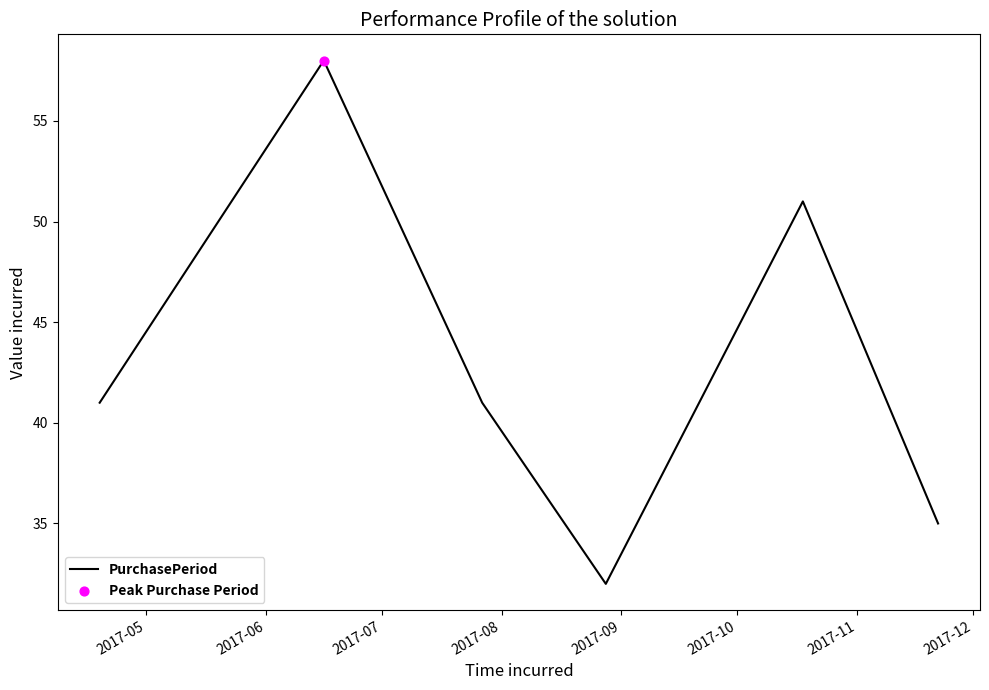

What is the sum of all values?

258